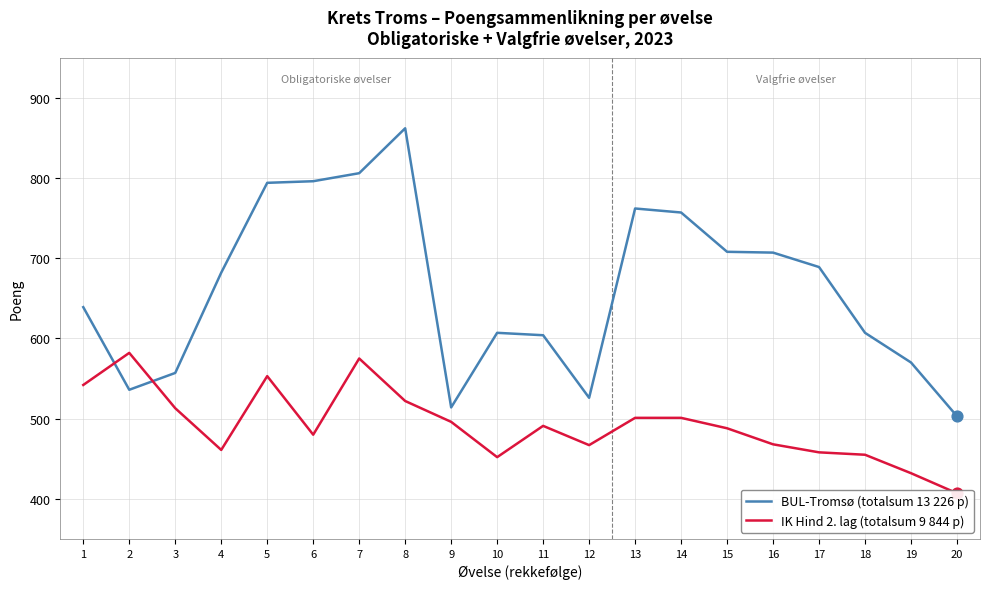

Which series reaches the maximum Y coordinate?

BUL-Tromsø (totalsum 13 226 p)